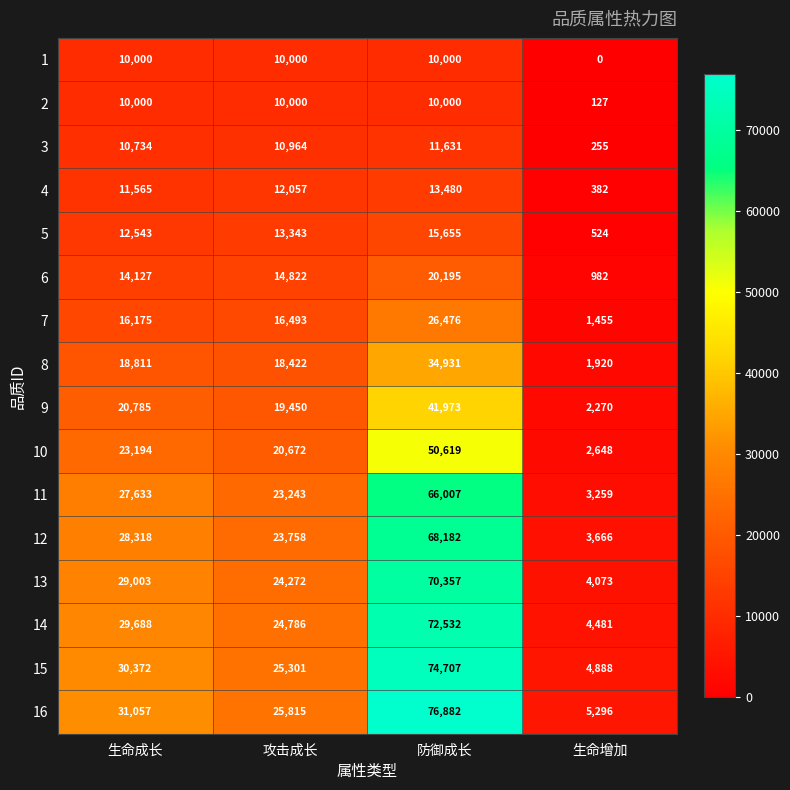

The value of 7 at 生命成长 is 16175. True or false?

True